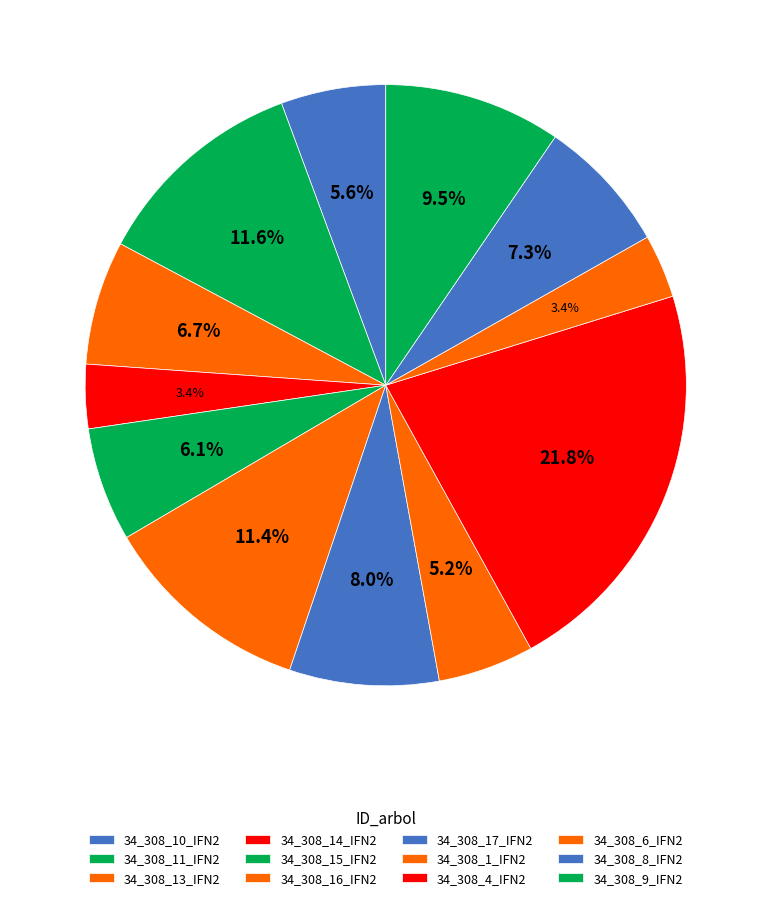

What percentage is the 34_308_8_IFN2 slice, to the nearest percent?

7%